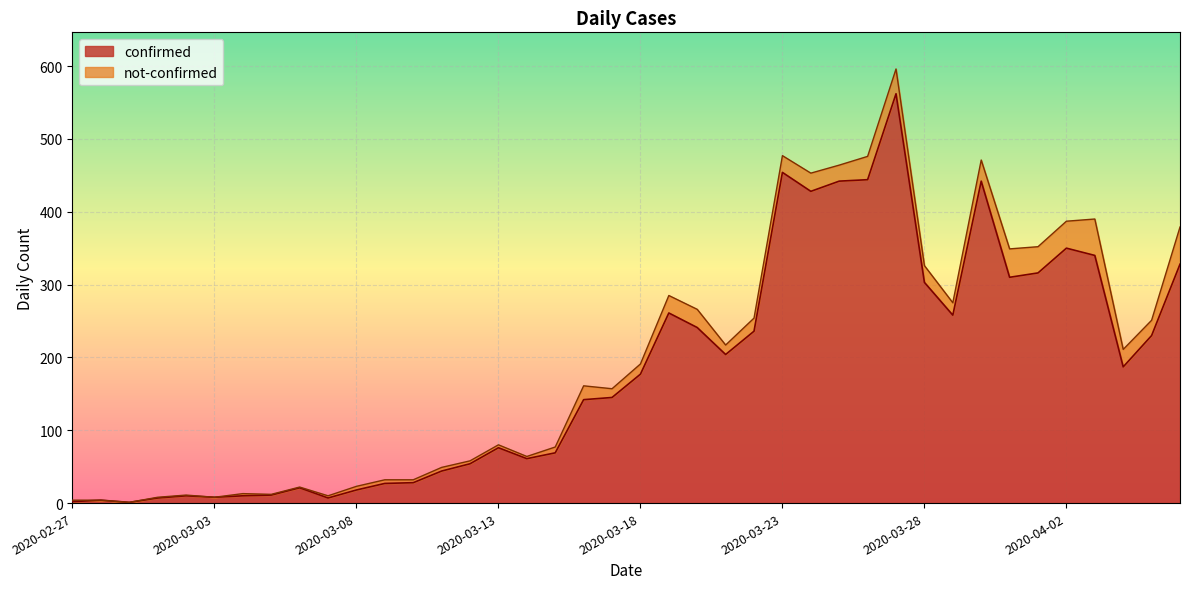

What is the sum of the values at 2020-03-11 and 2020-03-16?

186